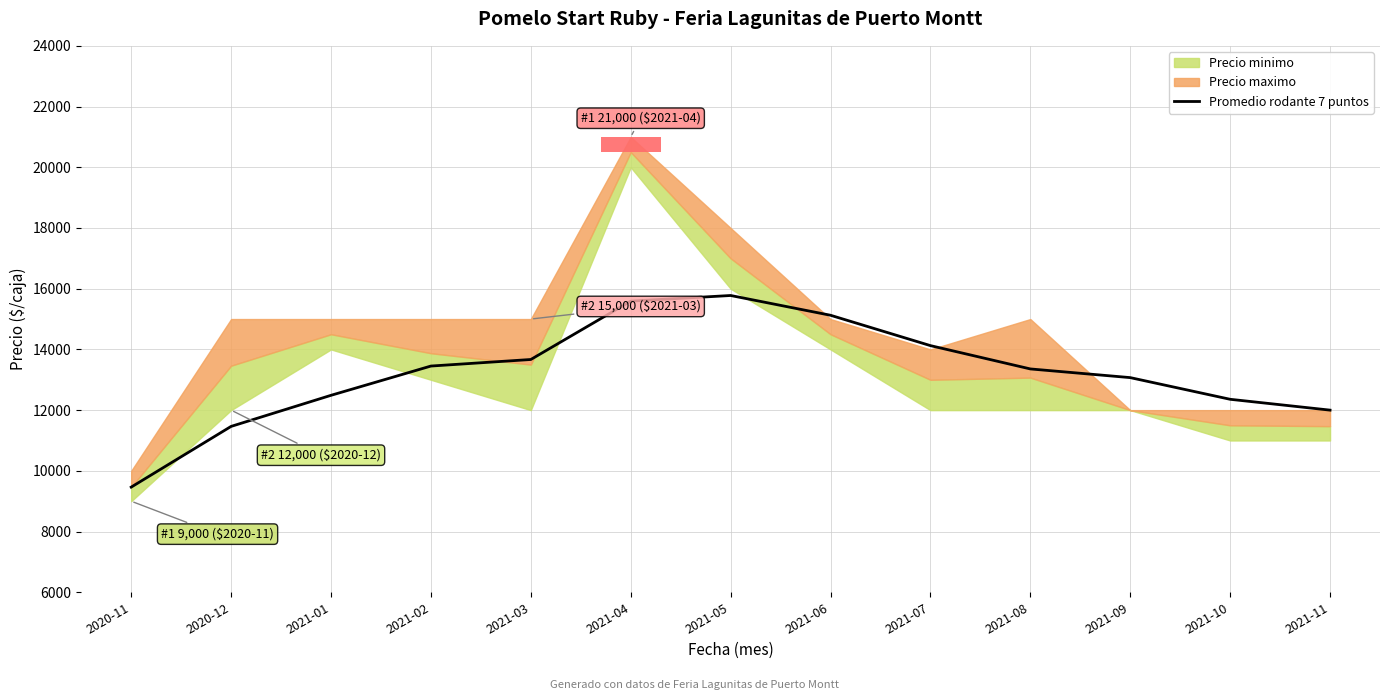

Which label corresponds to the largest value in the chart?

2021-05